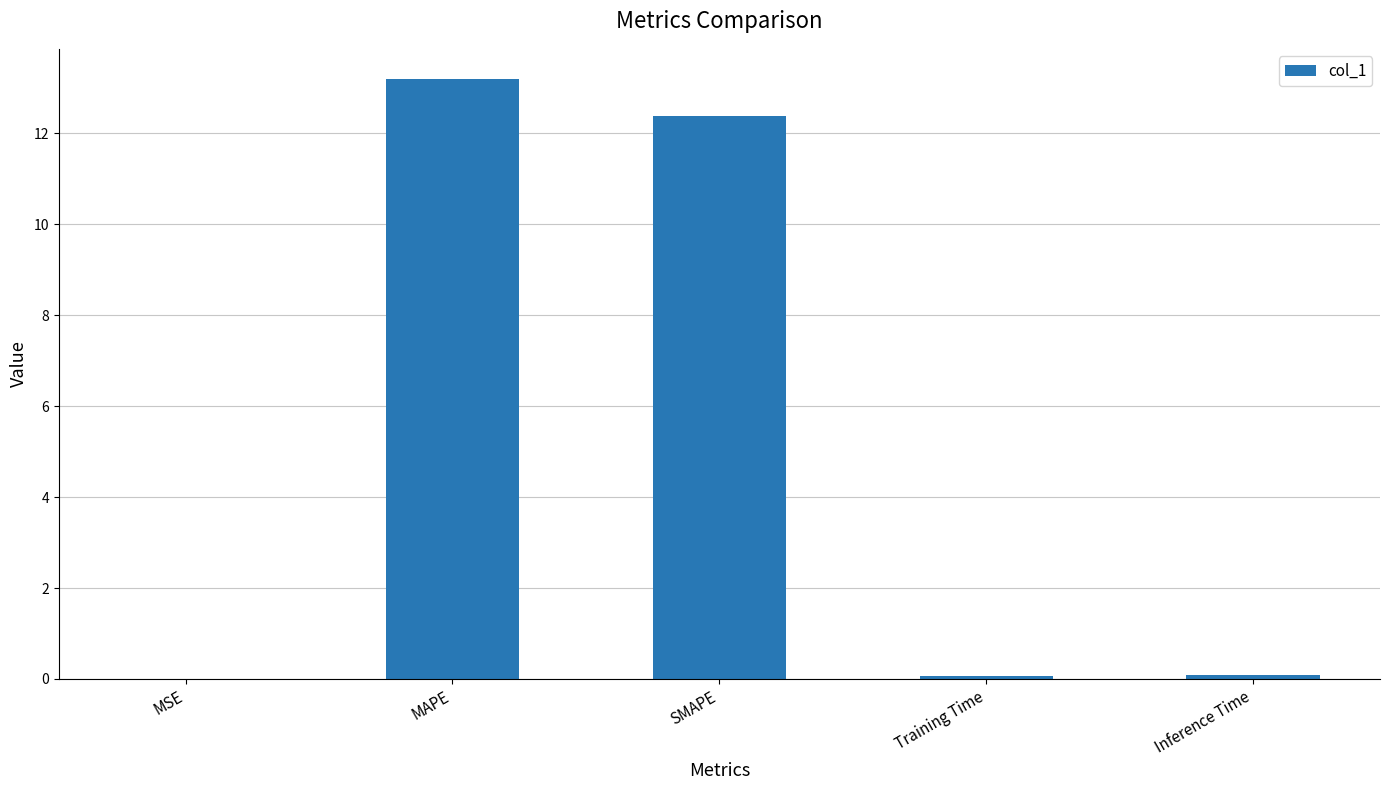

What is the approximate value at MAPE?

13.2